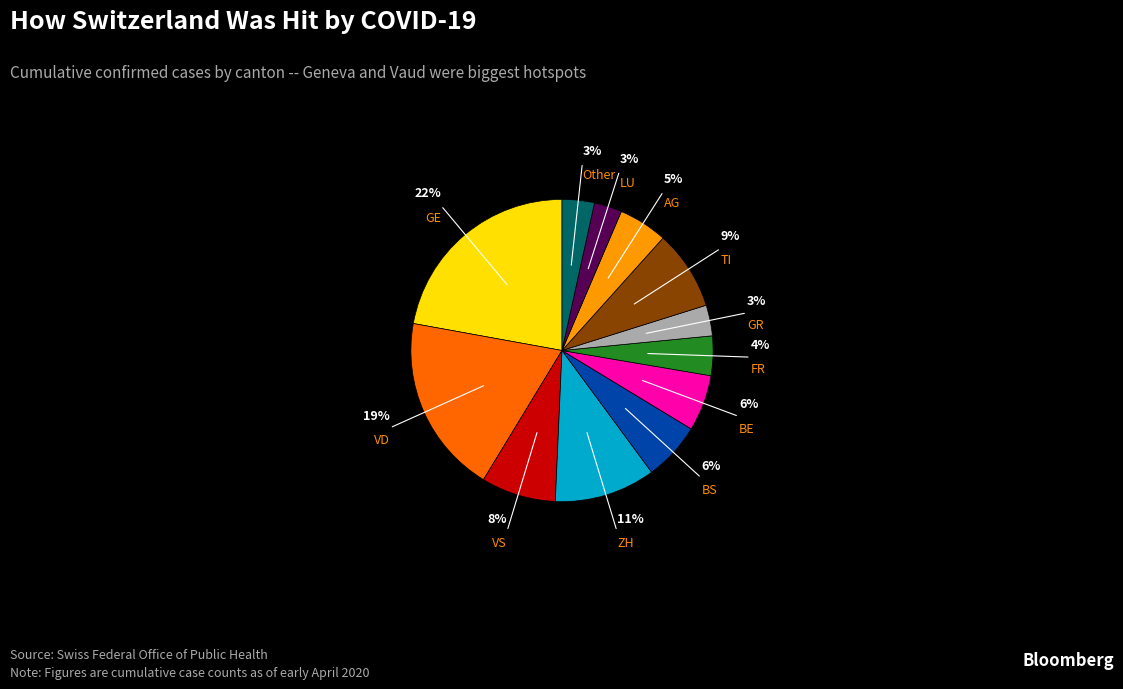

Does any single category account for the majority?

No